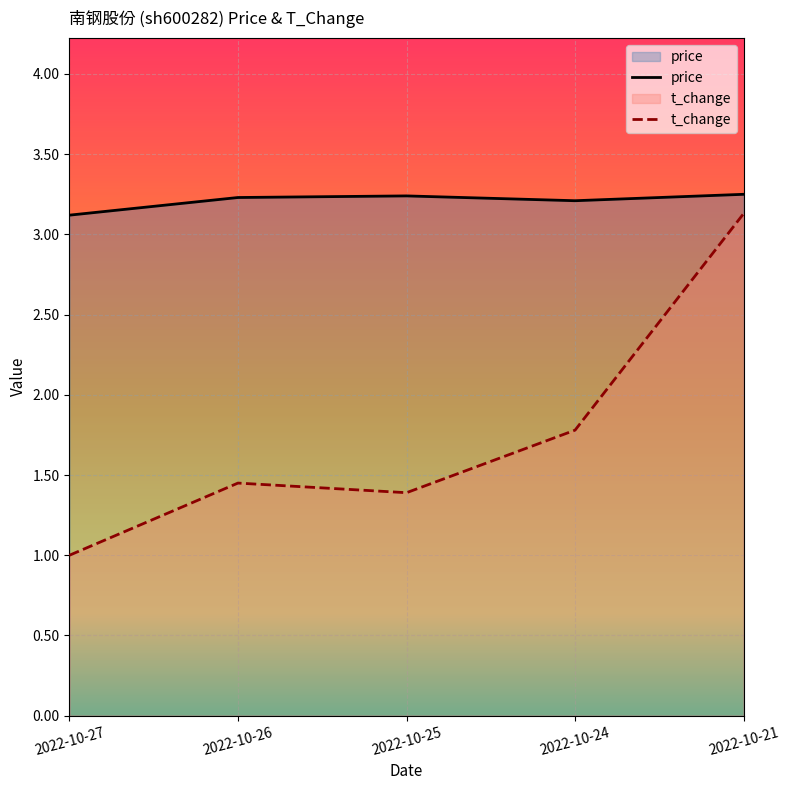

What are all the series names shown in the legend?

price, t_change